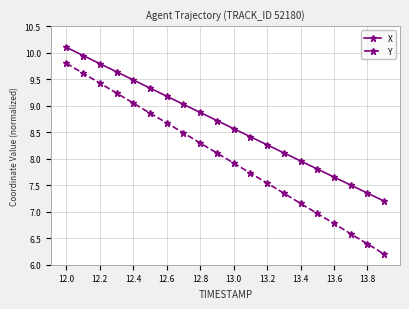

List the series in order of their peak value, highest first.

X, Y